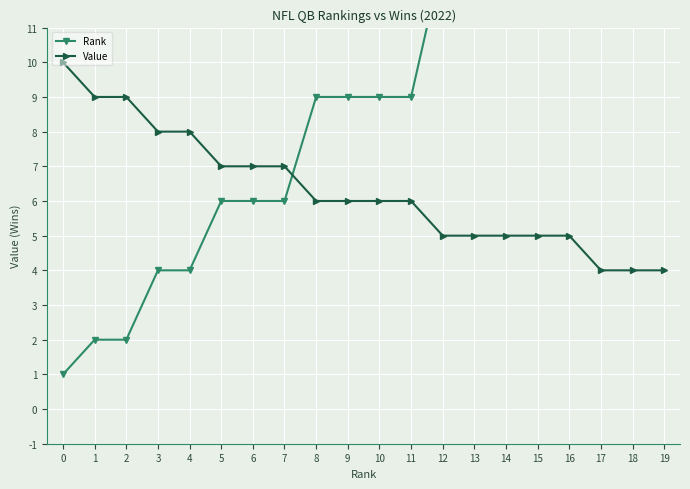

Which series has the largest total across all categories?

Rank